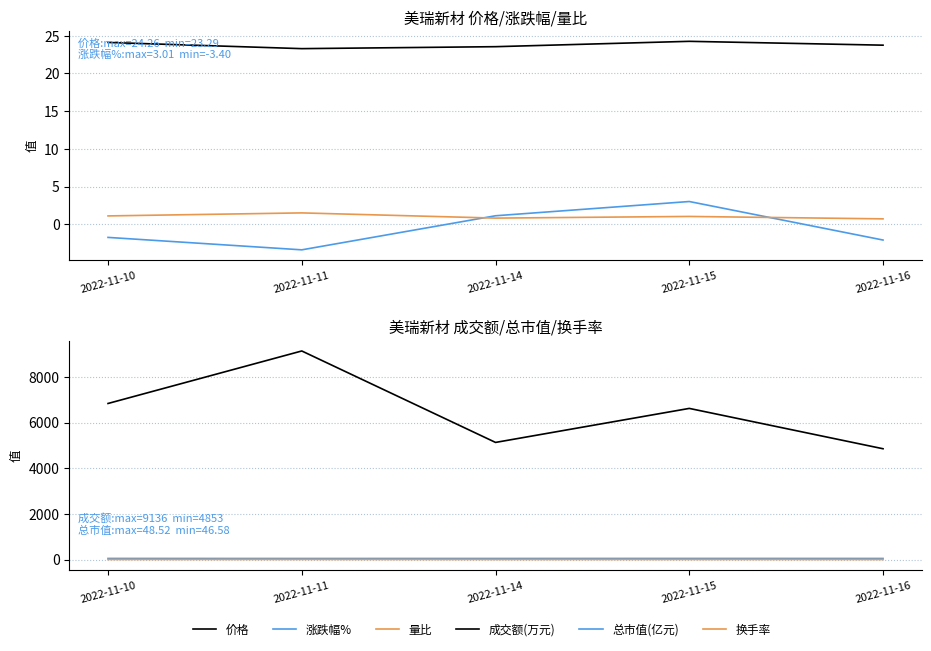

True or false: 价格 and 总市值(亿元) cross at least once.

False